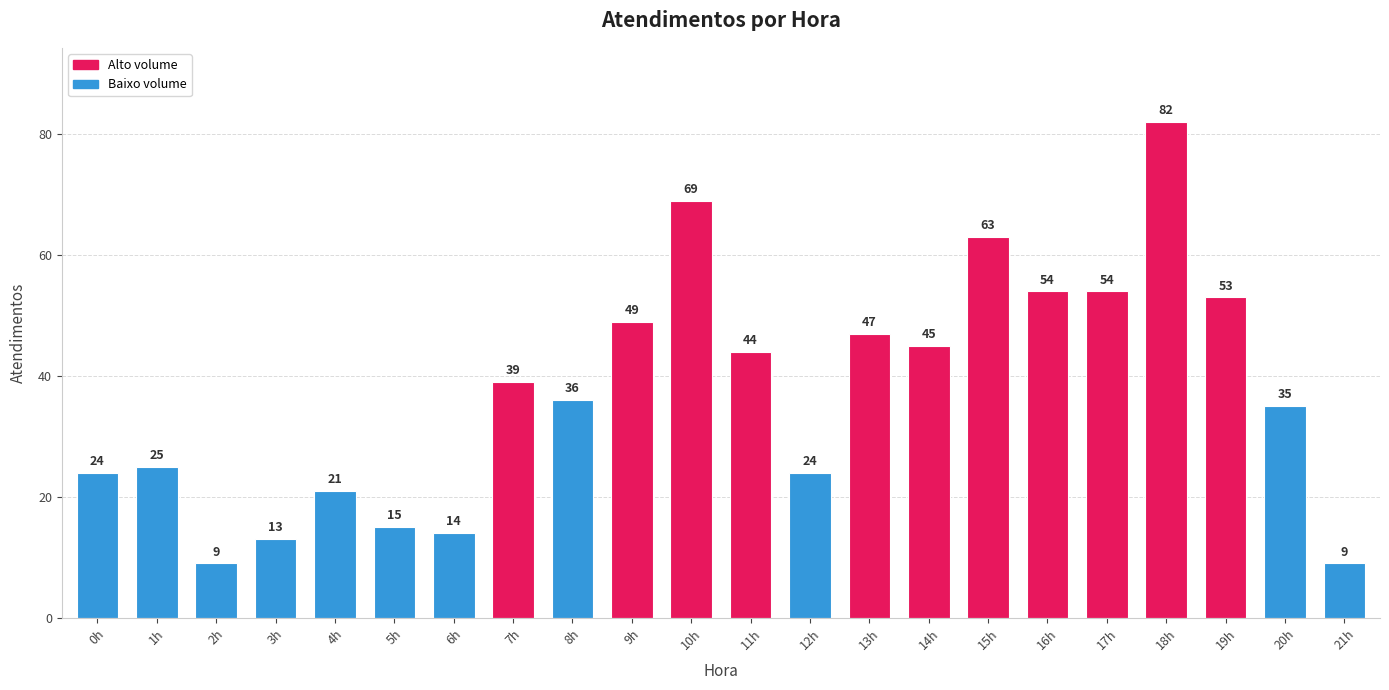

True or false: the data shows 8 at 5h.

False